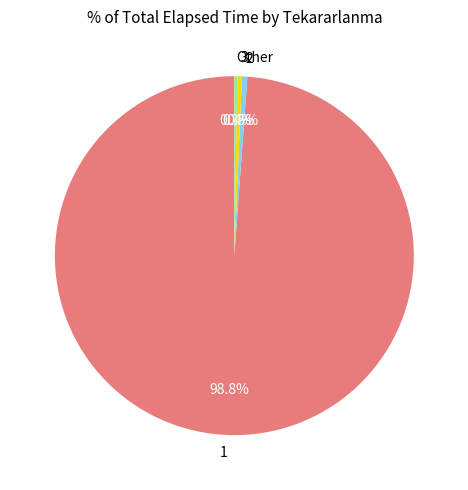

Combined, do 3 and 2 account for over 50%?

No